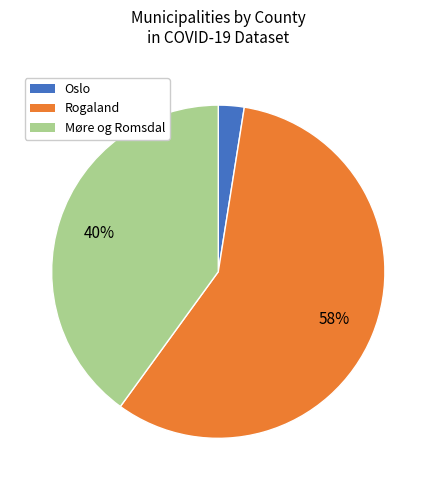

To the nearest percent, what is the combined percentage of Rogaland and Oslo?

60%